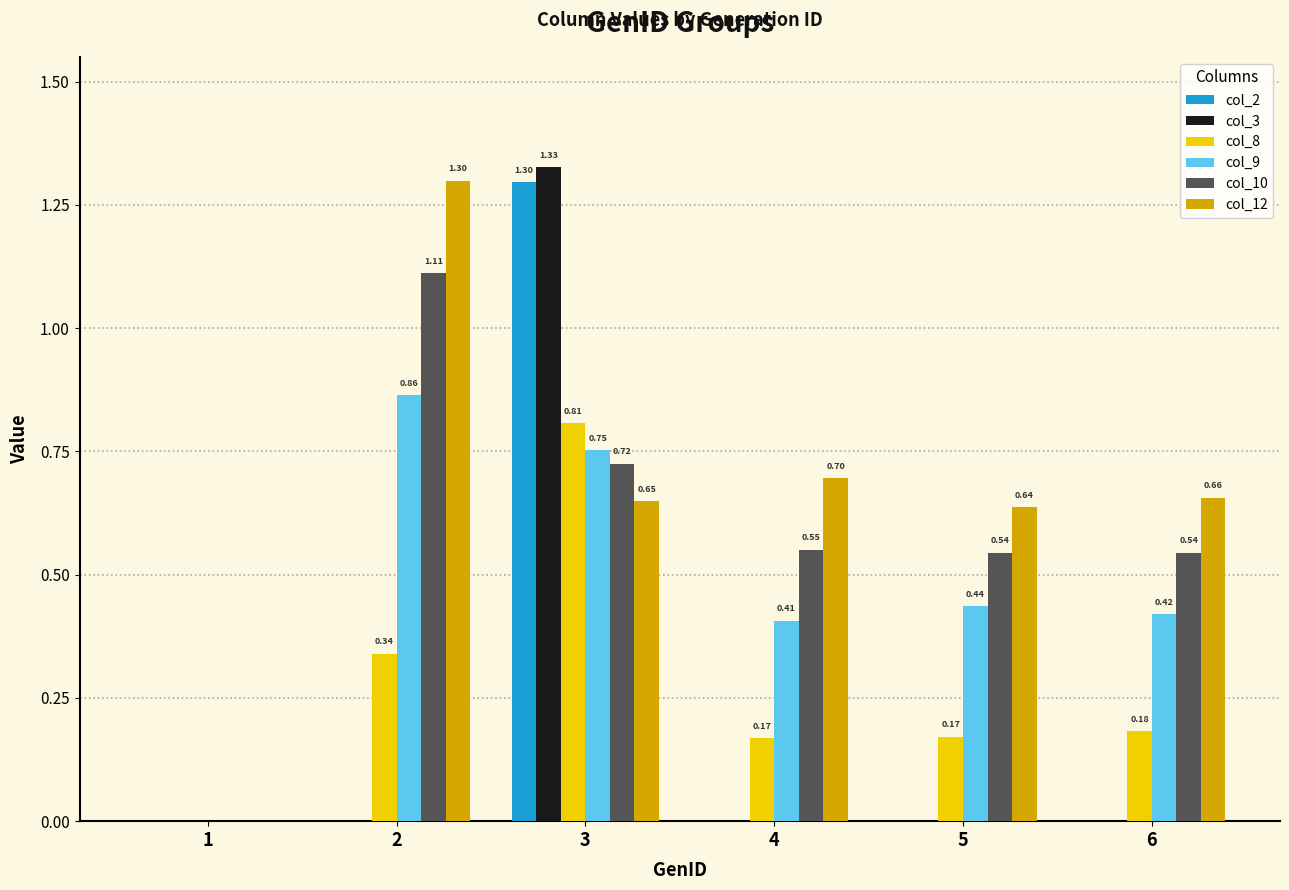

What is the sum of the col_10 values at 3 and 2?

1.8